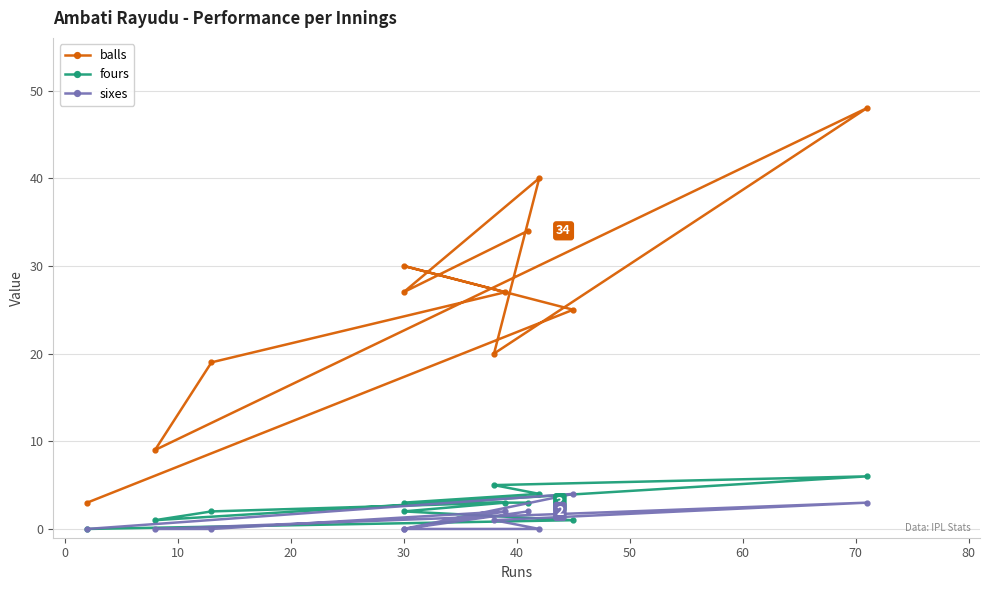

How many fours values are between 1 and 4?

8